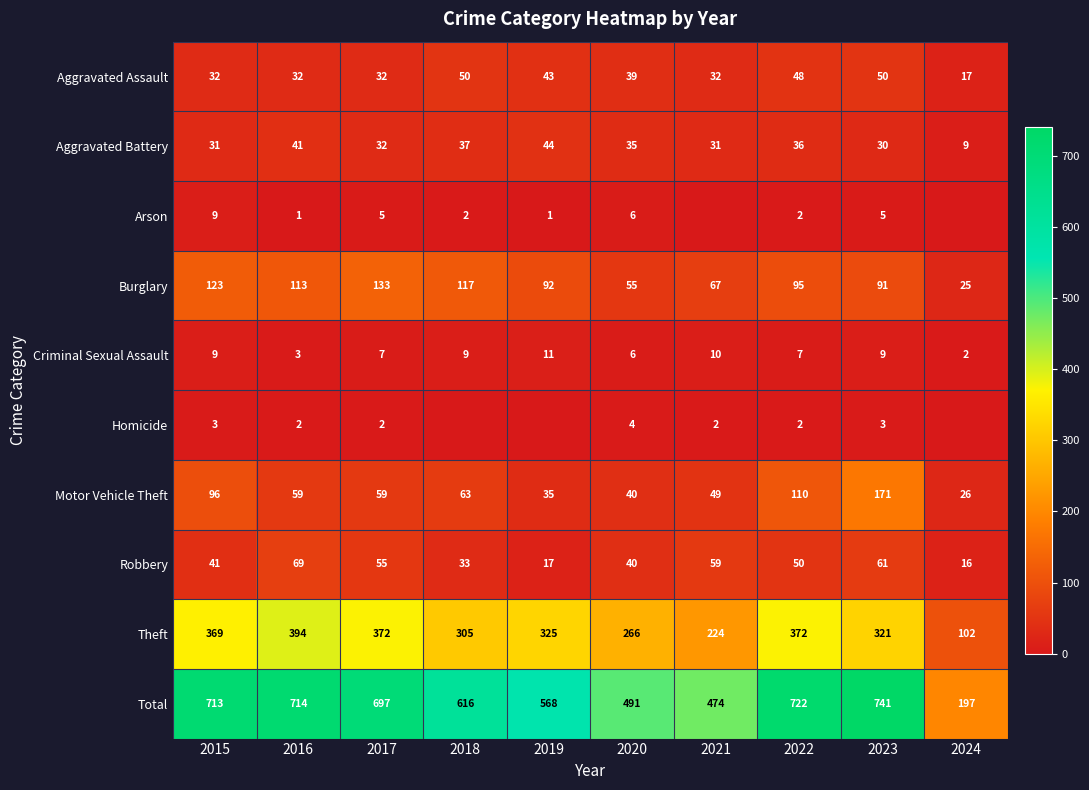

What is the total value across all series at 2018?

1232